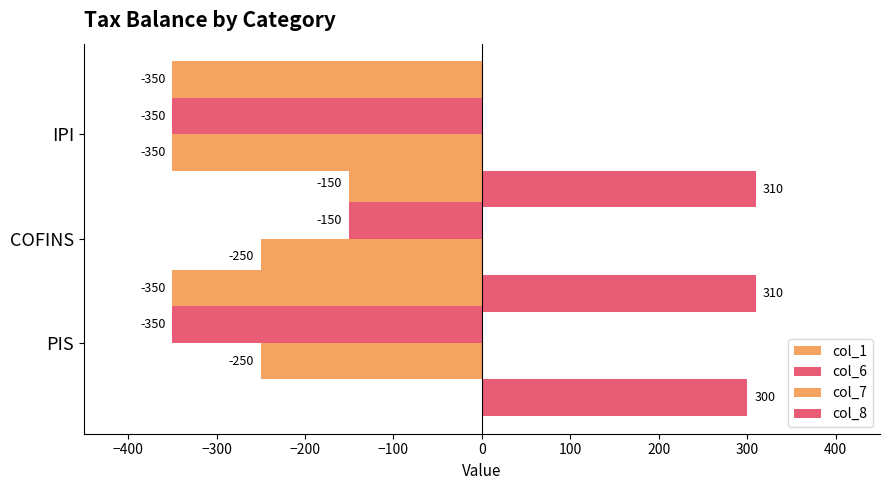

Which series has the largest total across all categories?

col_8